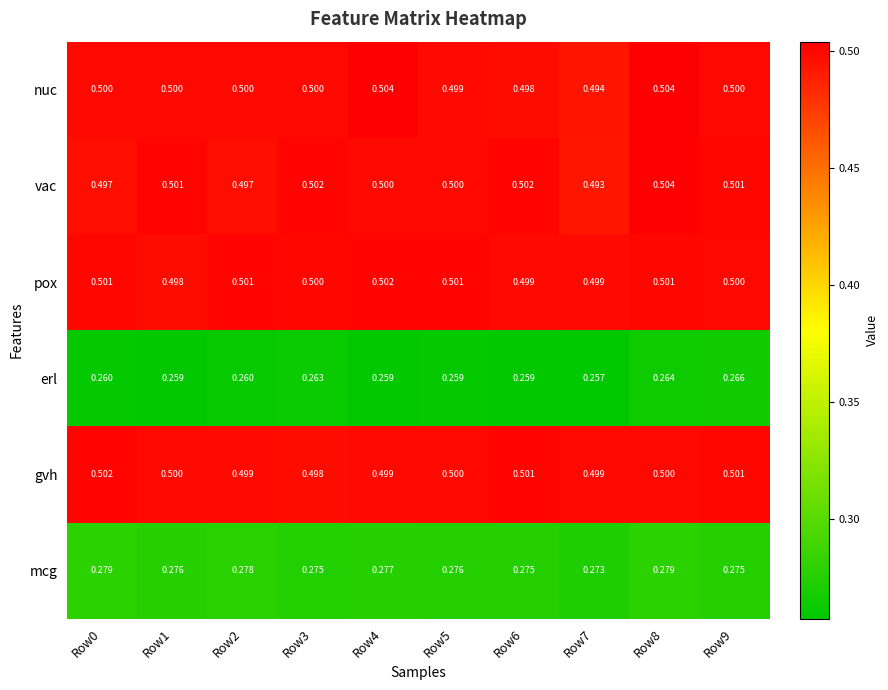

Between Row4 and Row9, which series saw the biggest shift?

erl